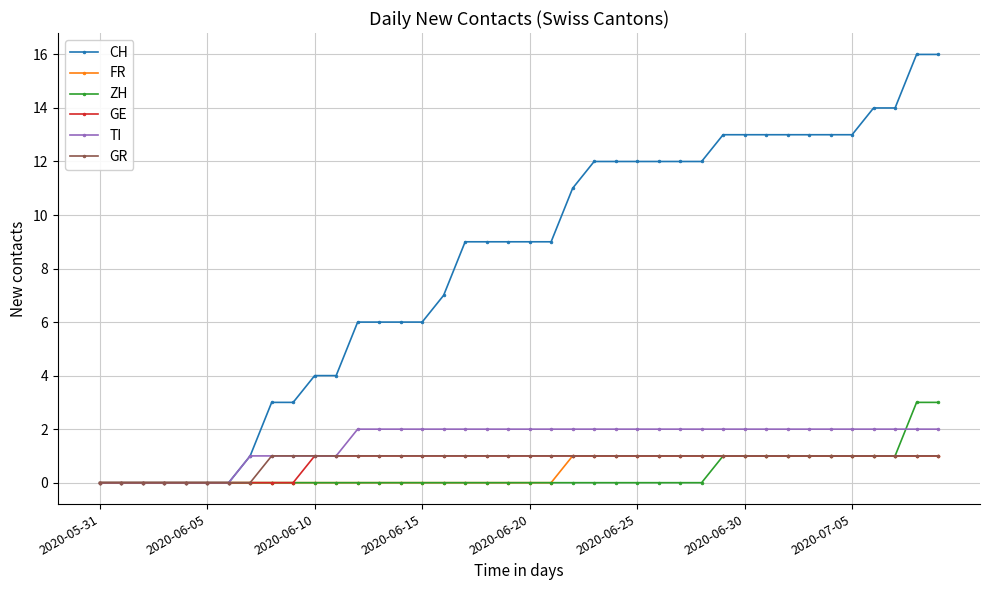

Count the number of categories in the chart.

40